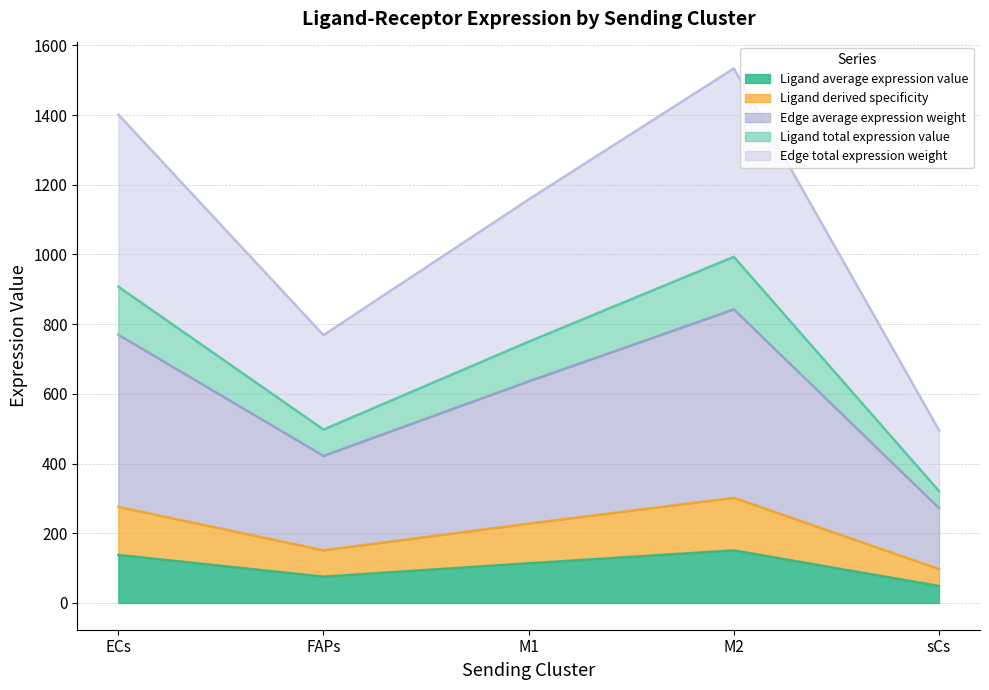

Count the number of data series in this chart.

5